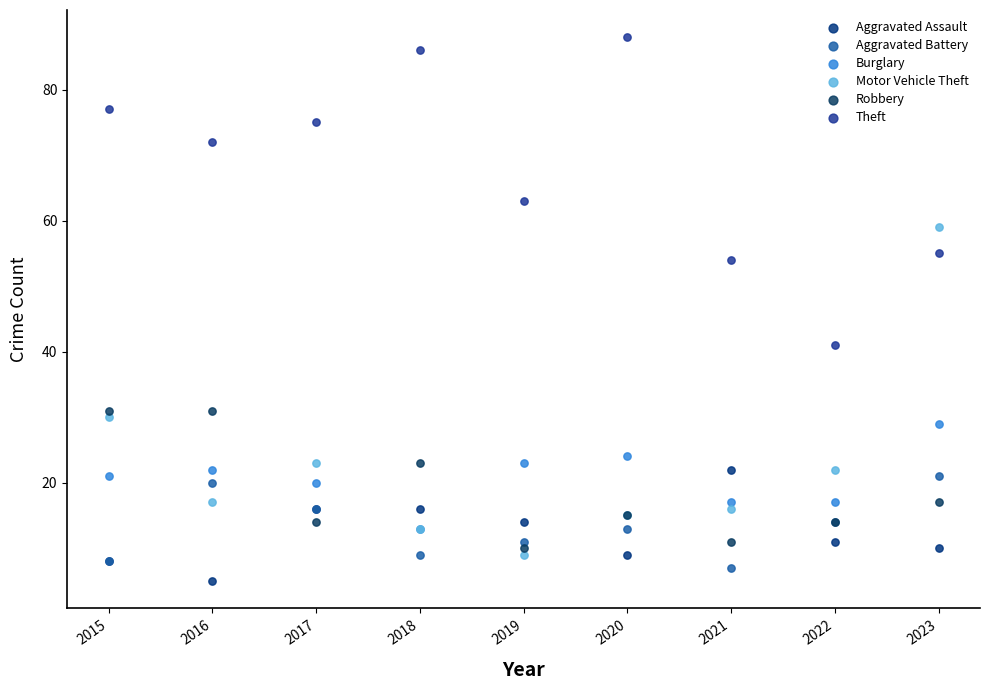

Across all series, what Y value is closest to 46?

41